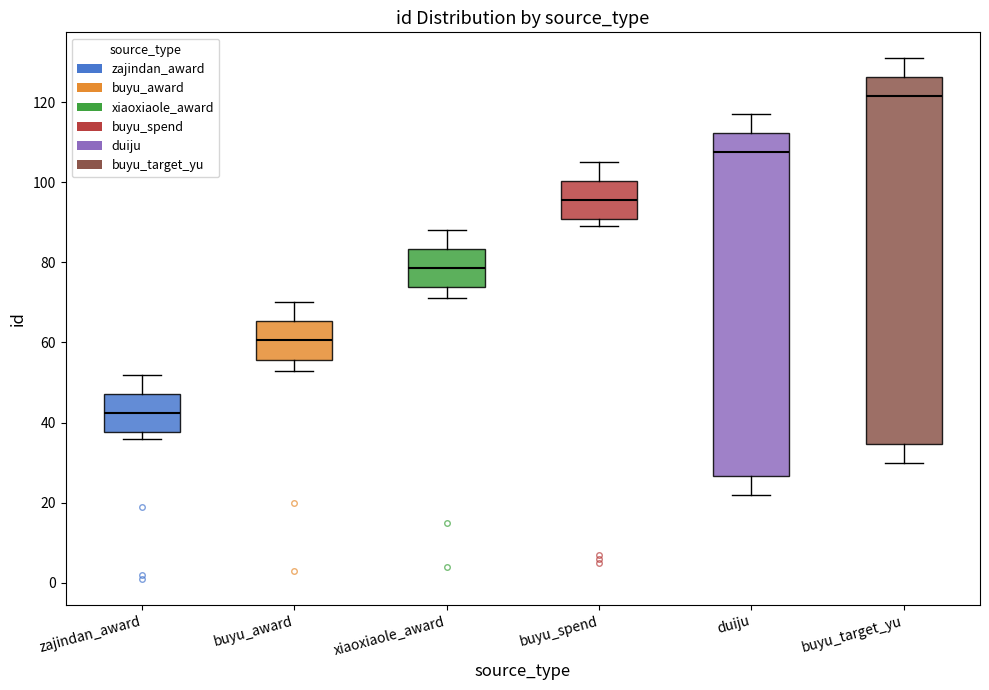

Reading left to right, read every box against the y-axis: the position of its median line, the range the box covers, and the ends of its whiskers. The values are not printed on the chart, so give them approximately, as read against the axis.

zajindan_award: median 42, box 38 to 48, whiskers 36 to 52
buyu_award: median 60, box 56 to 66, whiskers 54 to 70
xiaoxiaole_award: median 78, box 74 to 84, whiskers 72 to 88
buyu_spend: median 96, box 90 to 100, whiskers 90 (just below the box's lower edge) to 106
duiju: median 108, box 26 to 112, whiskers 22 to 118
buyu_target_yu: median 122, box 34 to 126, whiskers 30 to 132